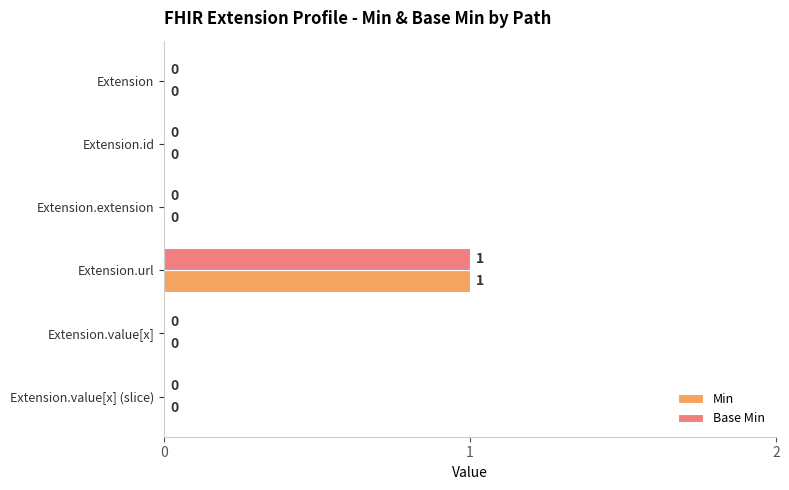

At which label does Base Min reach its peak?

Extension.url